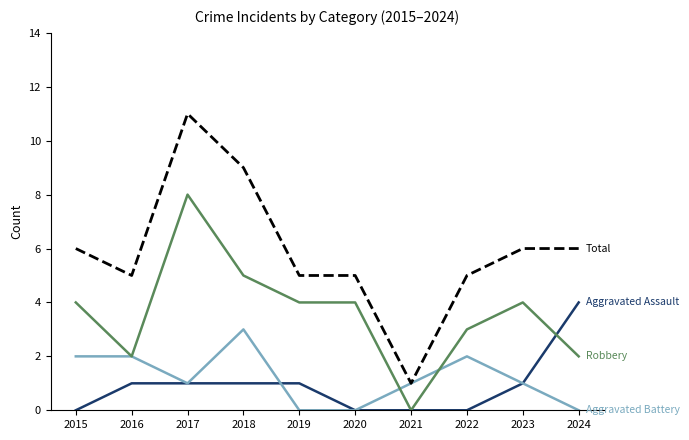

How many lines are shown in the chart?

4